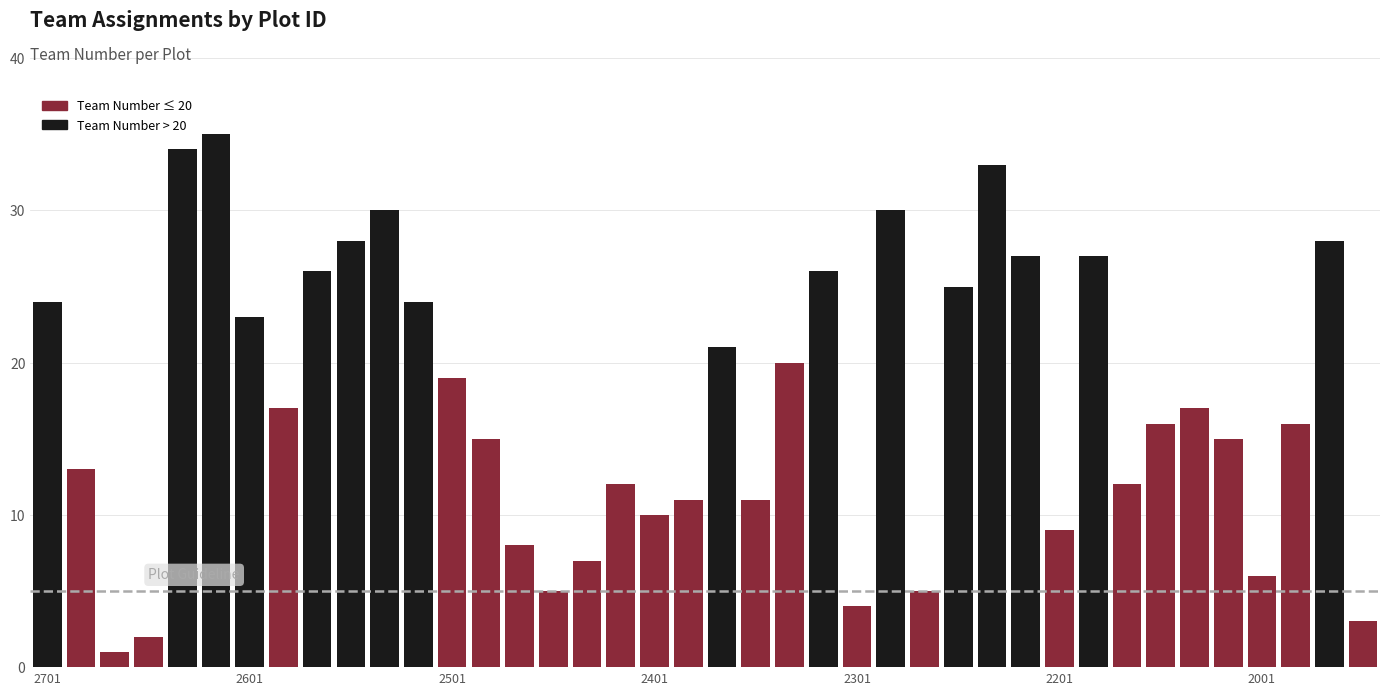

Are the bars horizontal?

No